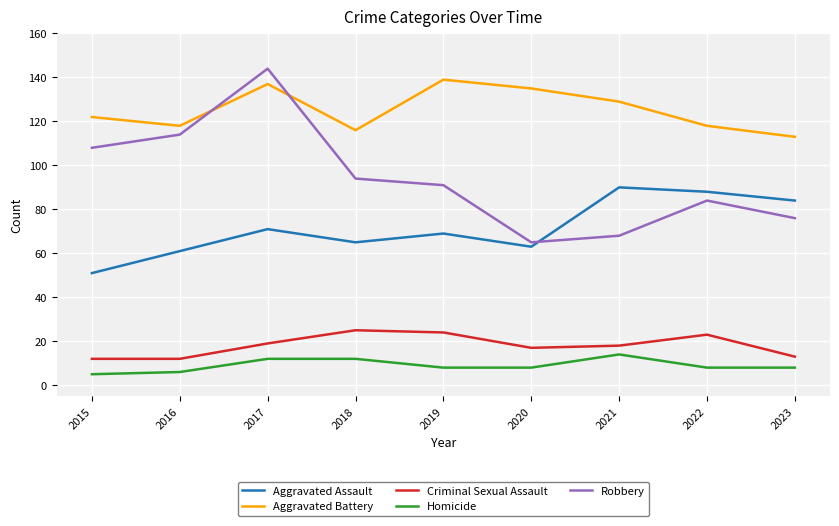

Is the value of Homicide at 2020 greater than the value of Aggravated Battery at 2016?

No